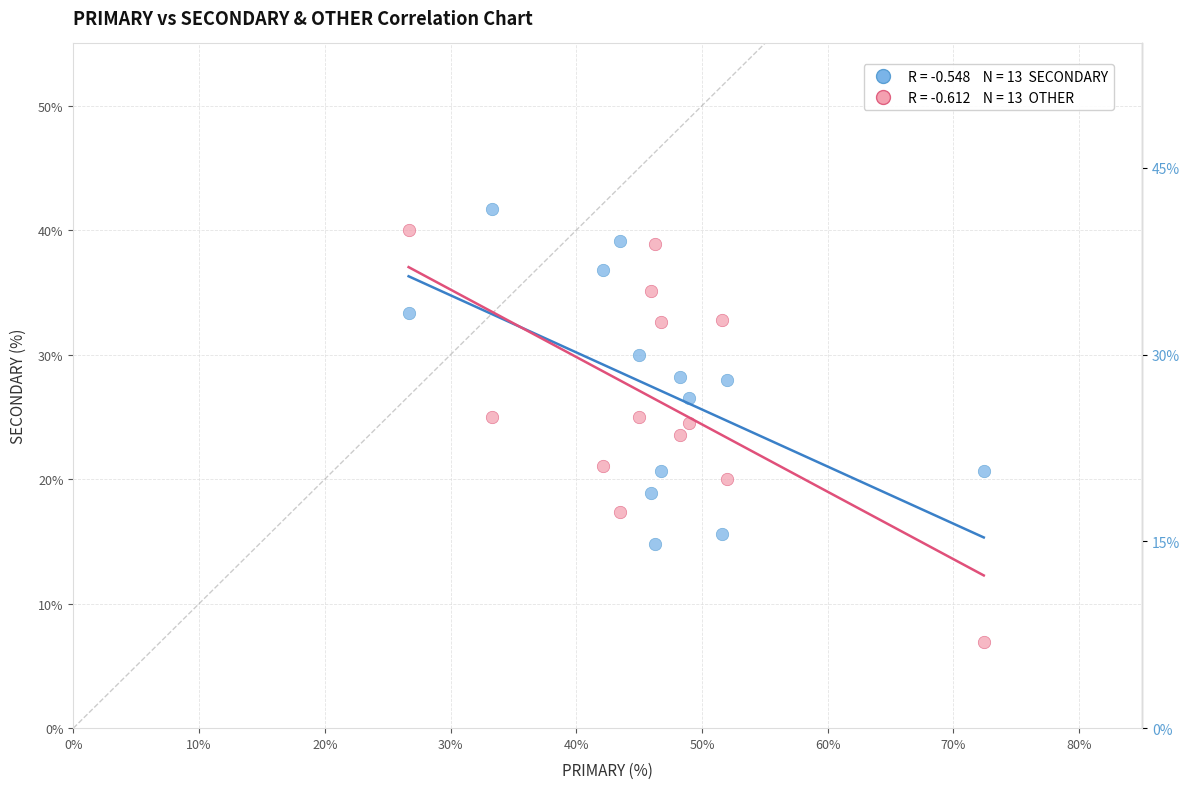

Across all data points, what is the range of Y values (max minus min)?

34.8